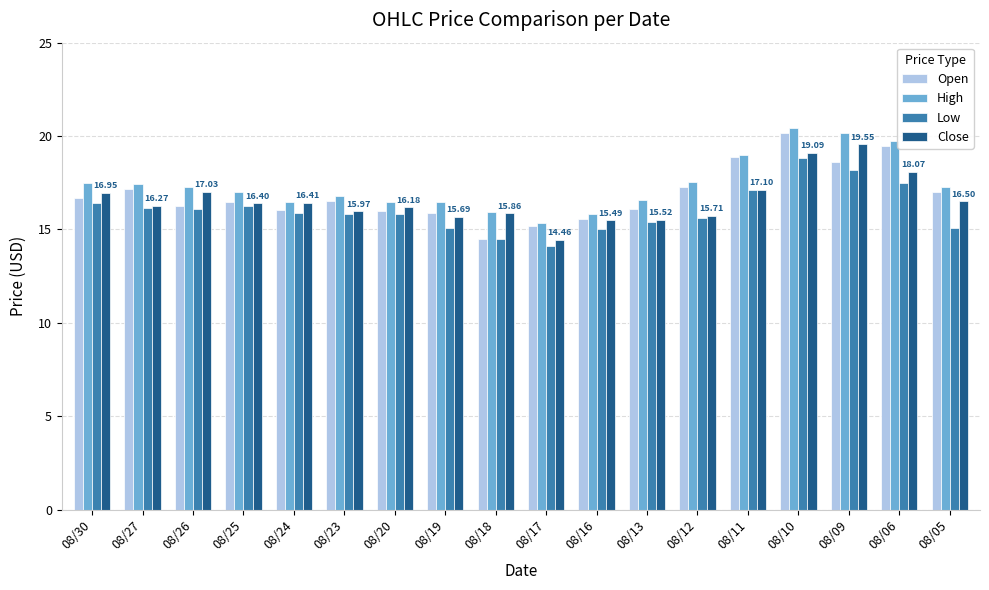

True or false: Low has a value of 15.1 at 08/05.

True